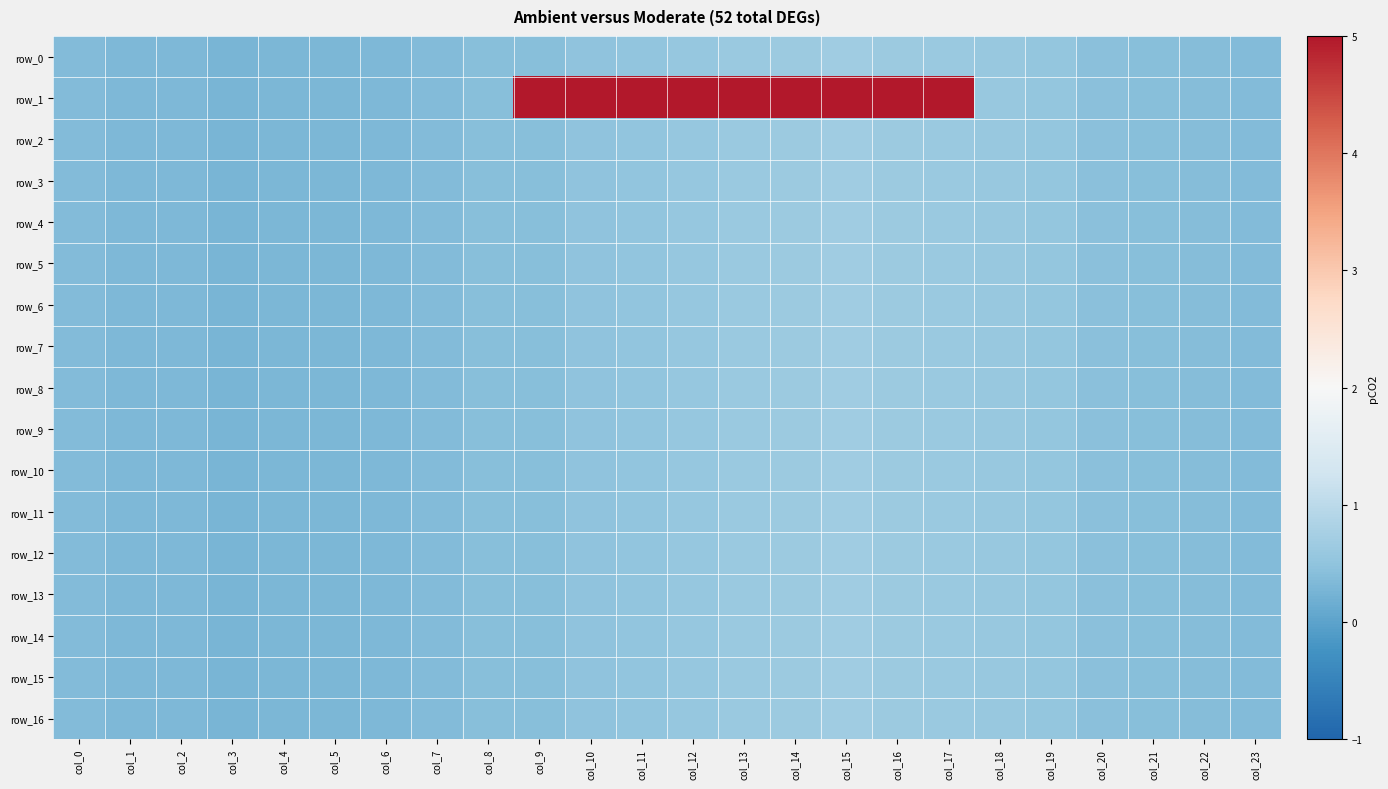

Reading left to right, what are all the values shown in this chart?

row_0: 0.4	0.3	0.3	0.3	0.3	0.3	0.3	0.4	0.4	0.4	0.5	0.5	0.6	0.6	0.6	0.7	0.6	0.6	0.6	0.5	0.5	0.4	0.4	0.4
row_1: 0.4	0.3	0.3	0.3	0.3	0.3	0.3	0.4	0.4	49.6	49.5	49.5	49.4	49.4	49.4	49.3	49.4	49.4	0.6	0.5	0.5	0.4	0.4	0.4
row_2: 0.4	0.3	0.3	0.3	0.3	0.3	0.3	0.4	0.4	0.4	0.5	0.5	0.6	0.6	0.6	0.7	0.6	0.6	0.6	0.5	0.5	0.4	0.4	0.4
row_3: 0.4	0.3	0.3	0.3	0.3	0.3	0.3	0.4	0.4	0.4	0.5	0.5	0.6	0.6	0.6	0.7	0.6	0.6	0.6	0.5	0.5	0.4	0.4	0.4
row_4: 0.4	0.3	0.3	0.3	0.3	0.3	0.3	0.4	0.4	0.4	0.5	0.5	0.6	0.6	0.6	0.7	0.6	0.6	0.6	0.5	0.5	0.4	0.4	0.4
row_5: 0.4	0.3	0.3	0.3	0.3	0.3	0.3	0.4	0.4	0.4	0.5	0.5	0.6	0.6	0.6	0.7	0.6	0.6	0.6	0.5	0.5	0.4	0.4	0.4
row_6: 0.4	0.3	0.3	0.3	0.3	0.3	0.3	0.4	0.4	0.4	0.5	0.5	0.6	0.6	0.6	0.7	0.6	0.6	0.6	0.5	0.5	0.4	0.4	0.4
row_7: 0.4	0.3	0.3	0.3	0.3	0.3	0.3	0.4	0.4	0.4	0.5	0.5	0.6	0.6	0.6	0.7	0.6	0.6	0.6	0.5	0.5	0.4	0.4	0.4
row_8: 0.4	0.3	0.3	0.3	0.3	0.3	0.3	0.4	0.4	0.4	0.5	0.5	0.6	0.6	0.6	0.7	0.6	0.6	0.6	0.5	0.5	0.4	0.4	0.4
row_9: 0.4	0.3	0.3	0.3	0.3	0.3	0.3	0.4	0.4	0.4	0.5	0.5	0.6	0.6	0.6	0.7	0.6	0.6	0.6	0.5	0.5	0.4	0.4	0.4
row_10: 0.4	0.3	0.3	0.3	0.3	0.3	0.3	0.4	0.4	0.4	0.5	0.5	0.6	0.6	0.6	0.7	0.6	0.6	0.6	0.5	0.5	0.4	0.4	0.4
row_11: 0.4	0.3	0.3	0.3	0.3	0.3	0.3	0.4	0.4	0.4	0.5	0.5	0.6	0.6	0.6	0.7	0.6	0.6	0.6	0.5	0.5	0.4	0.4	0.4
row_12: 0.4	0.3	0.3	0.3	0.3	0.3	0.3	0.4	0.4	0.4	0.5	0.5	0.6	0.6	0.6	0.7	0.6	0.6	0.6	0.5	0.5	0.4	0.4	0.4
row_13: 0.4	0.3	0.3	0.3	0.3	0.3	0.3	0.4	0.4	0.4	0.5	0.5	0.6	0.6	0.6	0.7	0.6	0.6	0.6	0.5	0.5	0.4	0.4	0.4
row_14: 0.4	0.3	0.3	0.3	0.3	0.3	0.3	0.4	0.4	0.4	0.5	0.5	0.6	0.6	0.6	0.7	0.6	0.6	0.6	0.5	0.5	0.4	0.4	0.4
row_15: 0.4	0.3	0.3	0.3	0.3	0.3	0.3	0.4	0.4	0.4	0.5	0.5	0.6	0.6	0.6	0.7	0.6	0.6	0.6	0.5	0.5	0.4	0.4	0.4
row_16: 0.4	0.3	0.3	0.3	0.3	0.3	0.3	0.4	0.4	0.4	0.5	0.5	0.6	0.6	0.6	0.7	0.6	0.6	0.6	0.5	0.5	0.4	0.4	0.4